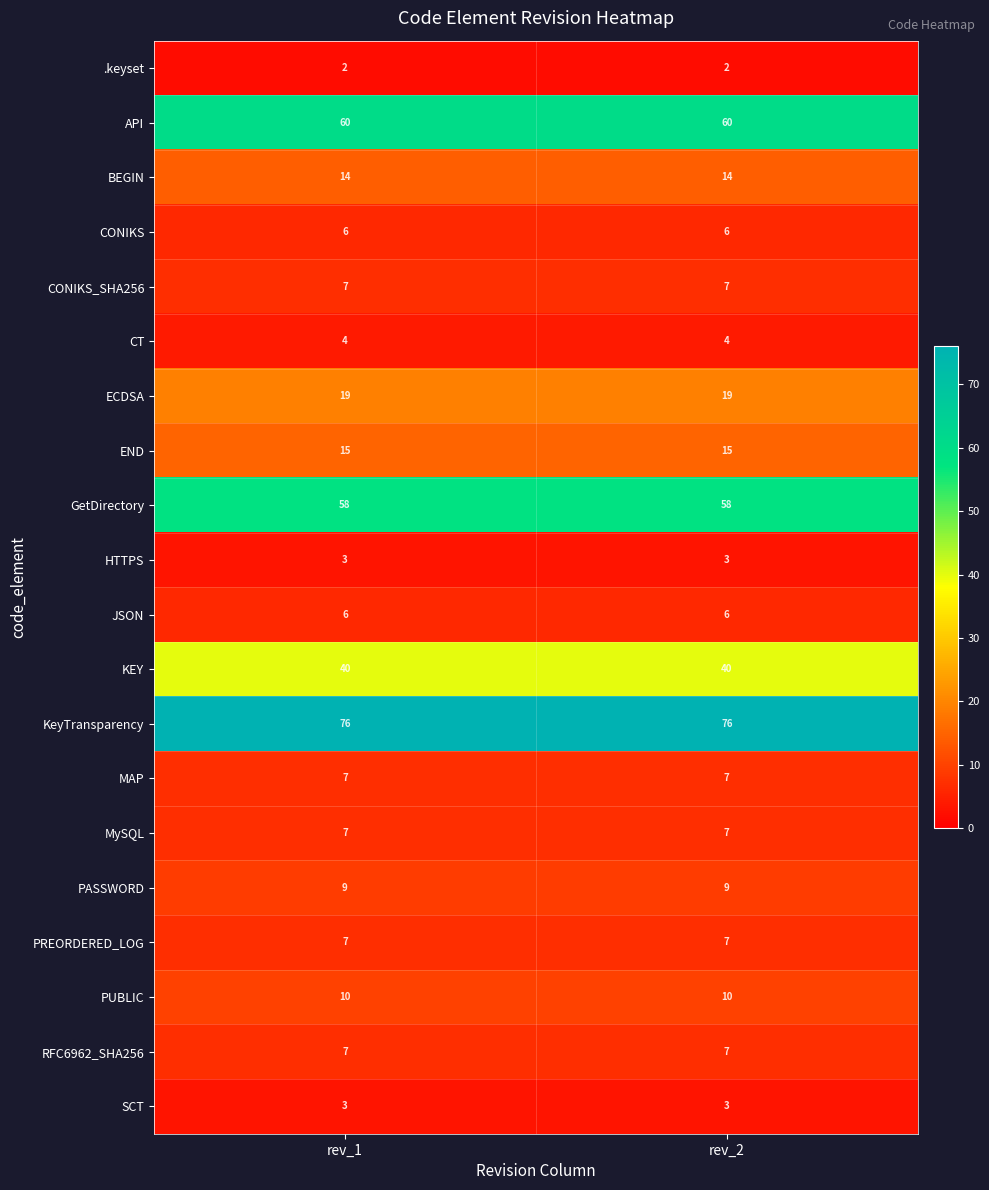

True or false: MySQL has a value of 3 at rev_1.

False